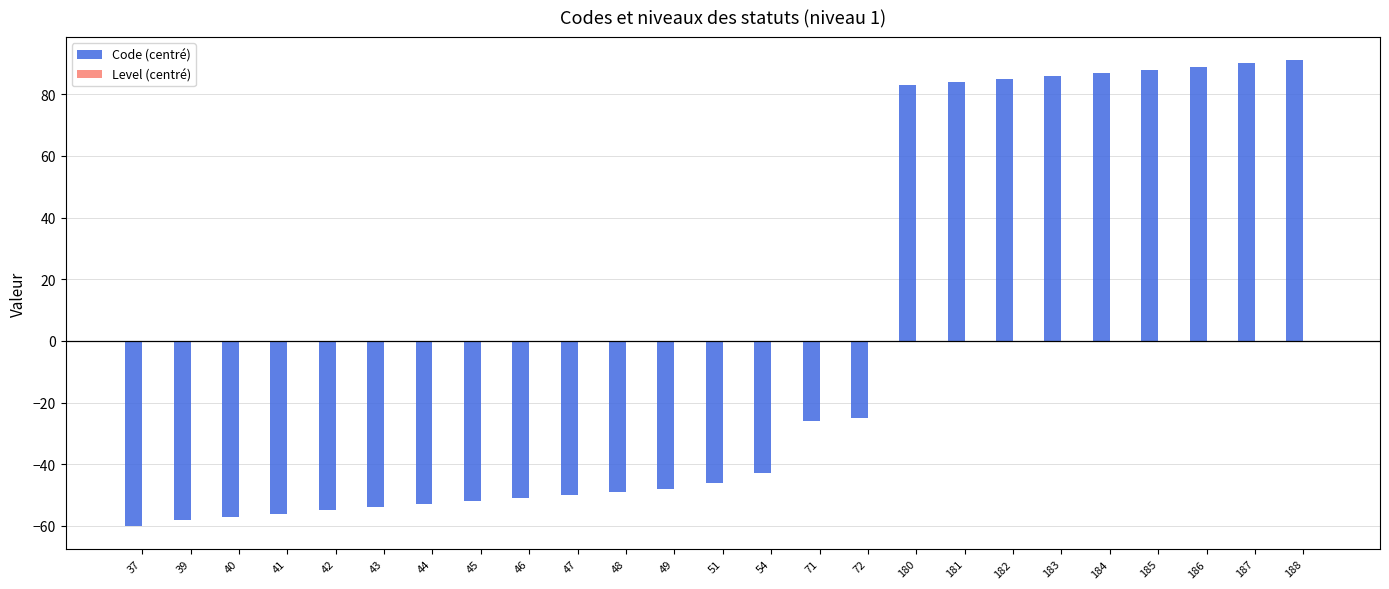

Between 39 and 47, which is larger?

47